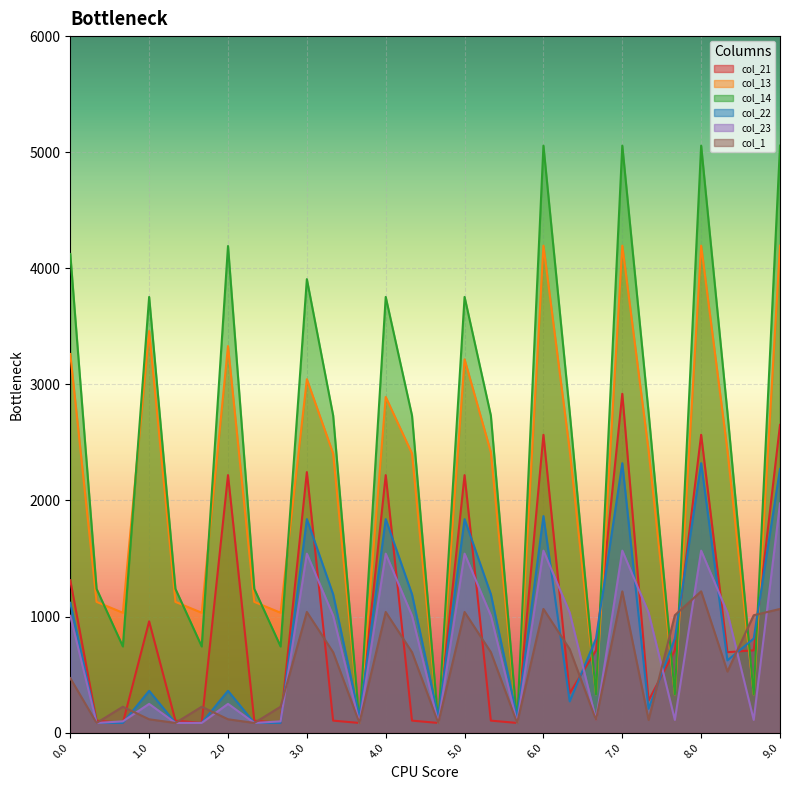

What is the average value of the col_23 series?

716.0